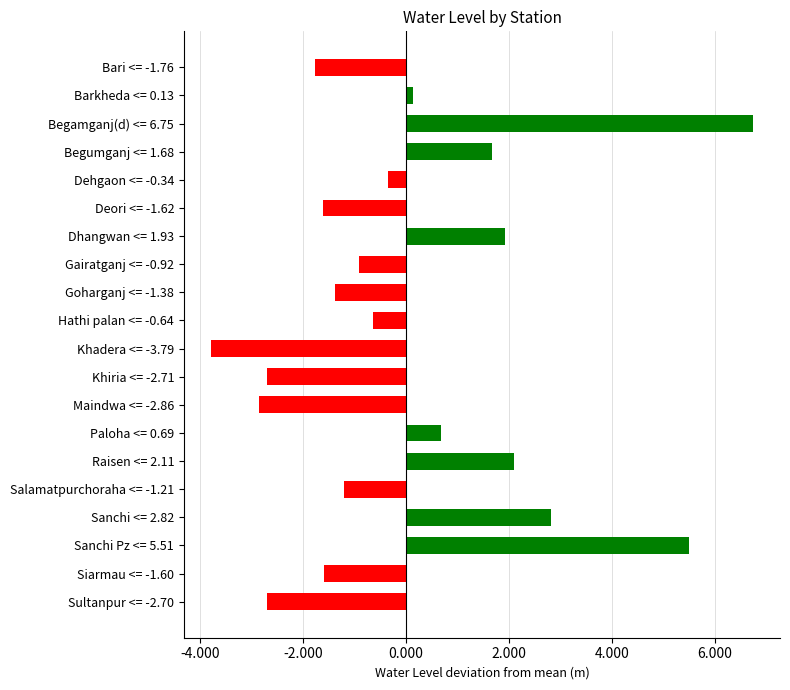

Count the number of data series in this chart.

1